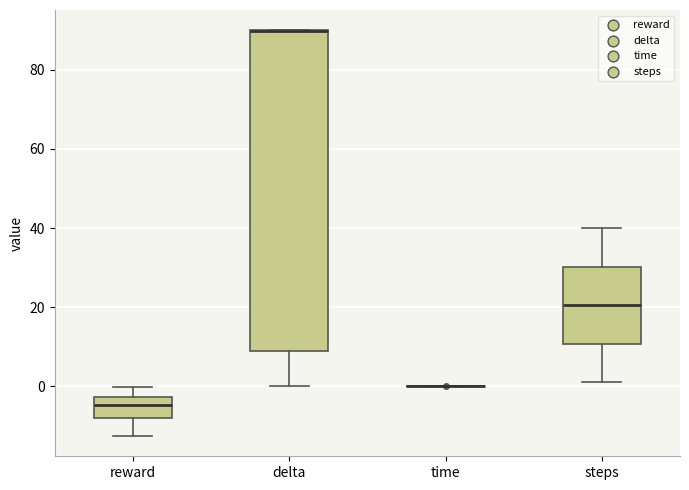

Reading left to right, transcribe this box plot: for each box, give where its median line is, the range the box spans, and where its two whiskers end, as read against the y-axis. The values are not printed on the chart, so give them approximately, as read against the axis.

reward: median -4, box -8 to -2, whiskers -12 to 0
delta: median 90 (drawn on the box's upper edge), box 10 to 90, whiskers 0 to 90
time: box collapsed to a line at 0, whiskers 0 to 0
steps: median 20, box 10 to 30, whiskers 2 to 40